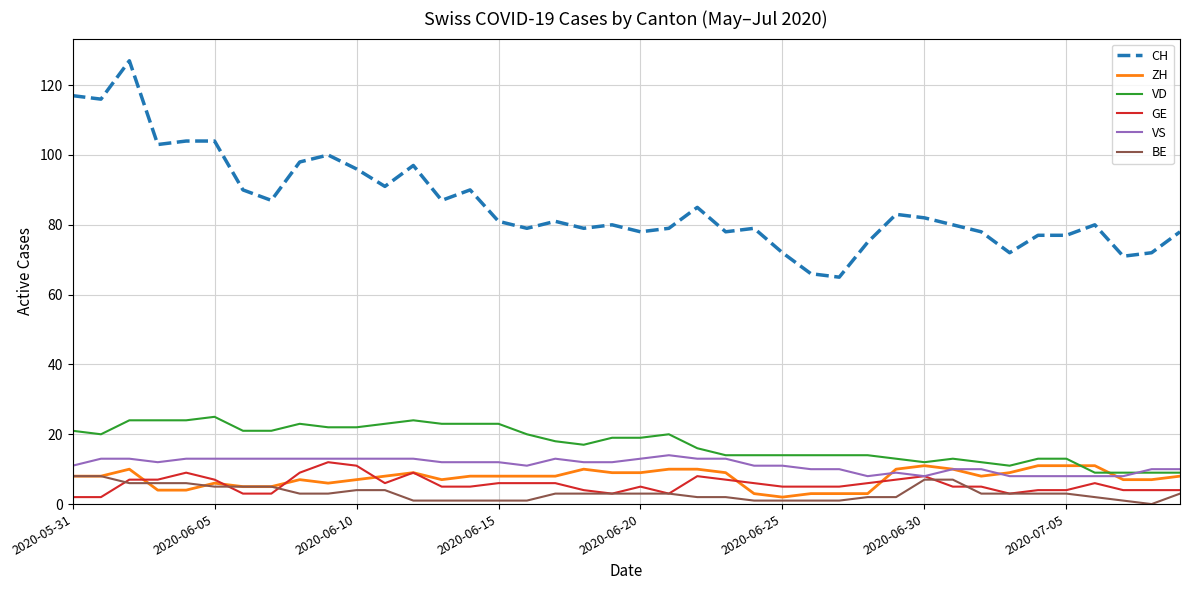

Which series has the largest range (max minus min)?

CH